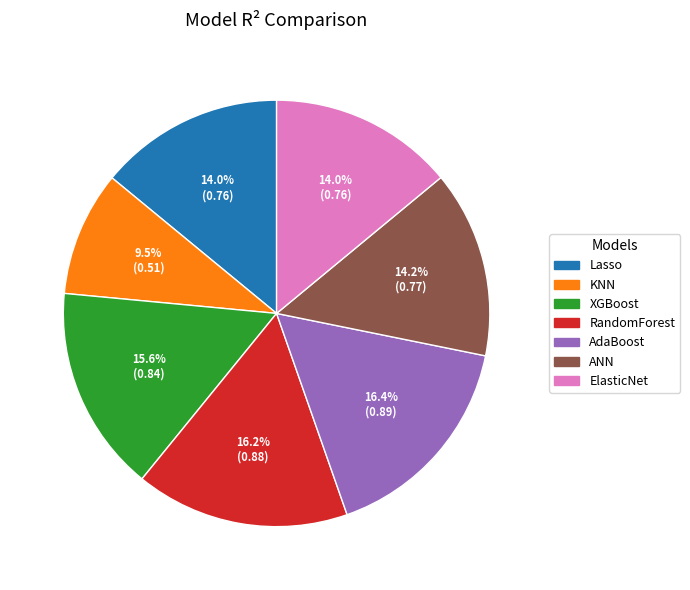

Is the sum of ElasticNet and Lasso greater than half?

No